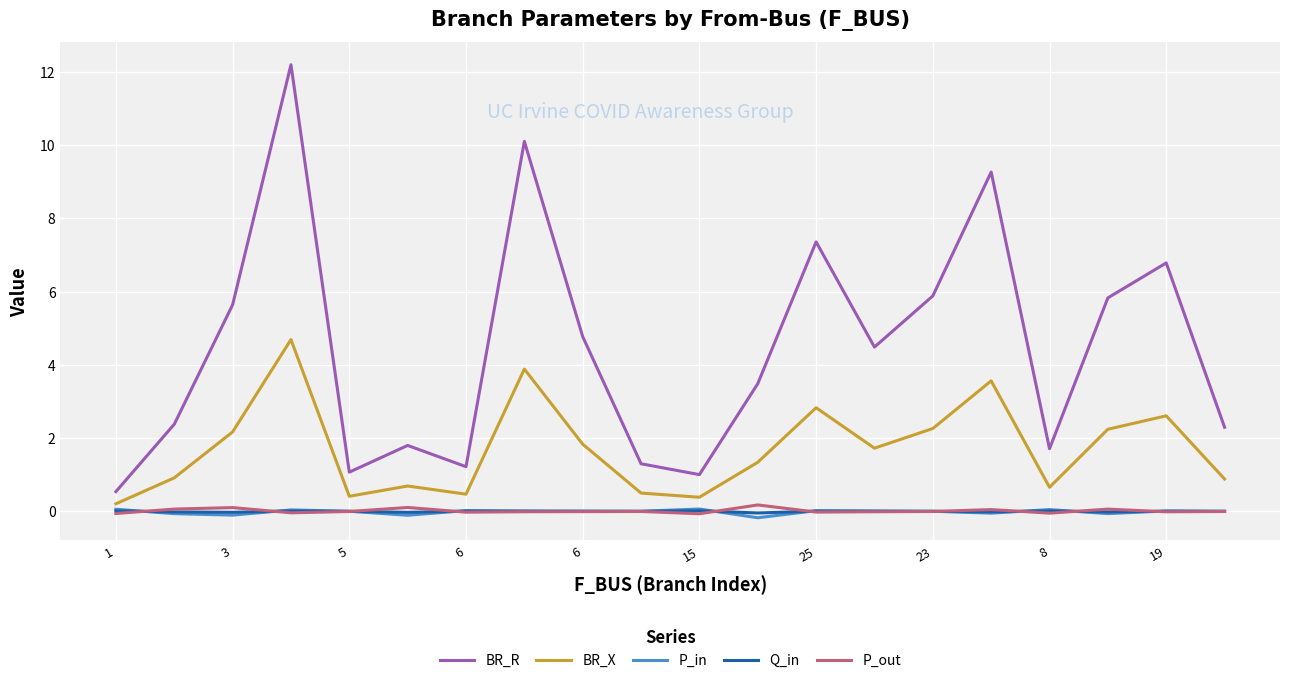

Which series has the largest total across all categories?

BR_R